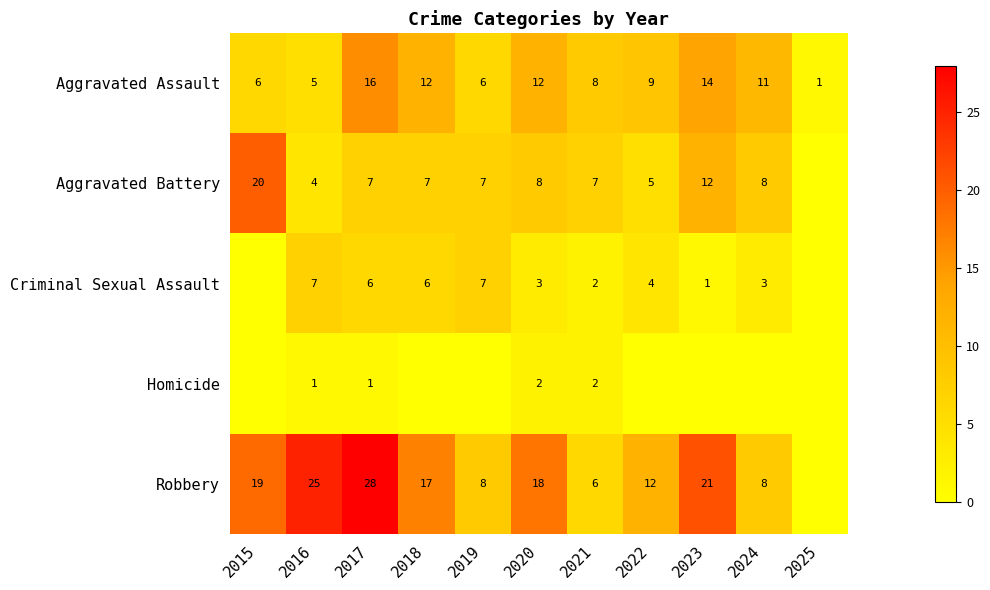

The Criminal Sexual Assault series shows 10 at 2018. True or false?

False